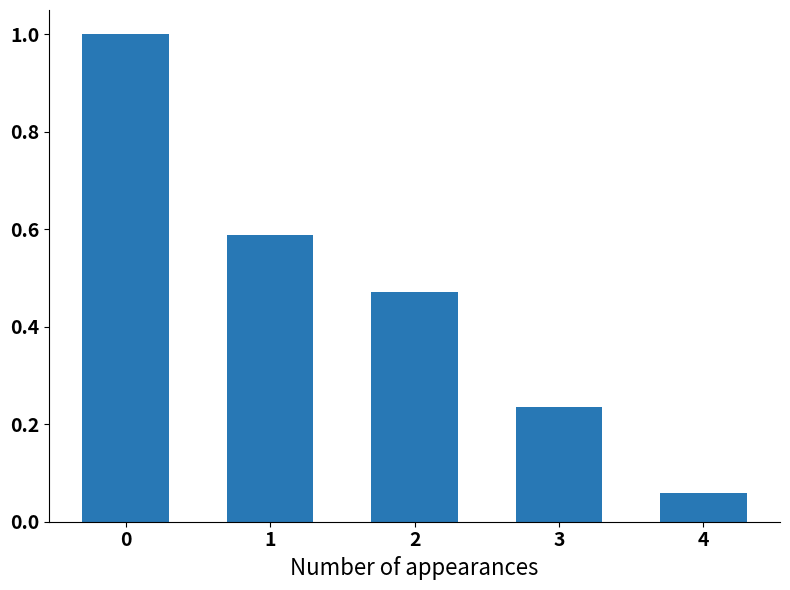

What is the sum of the values at 1 and 3?

0.8